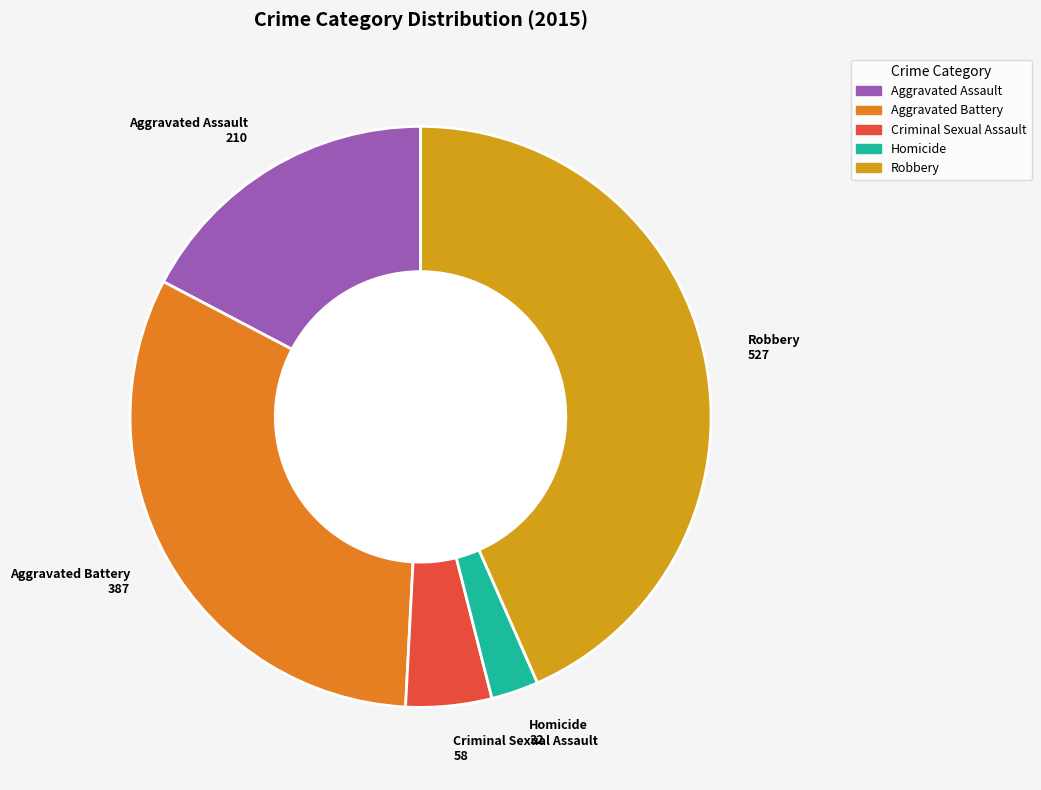

Combined, do Homicide and Aggravated Assault account for over 50%?

No